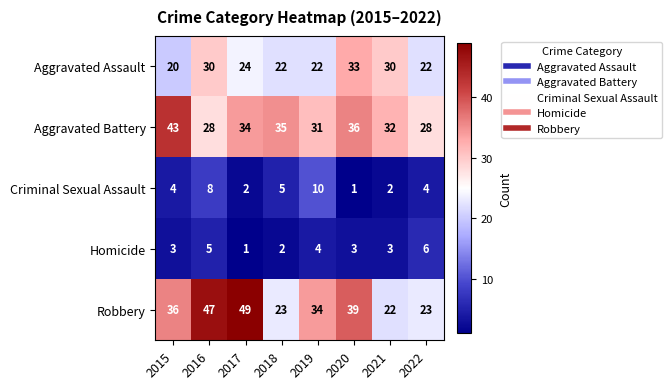

At which label is Aggravated Battery closest to 35?

2018